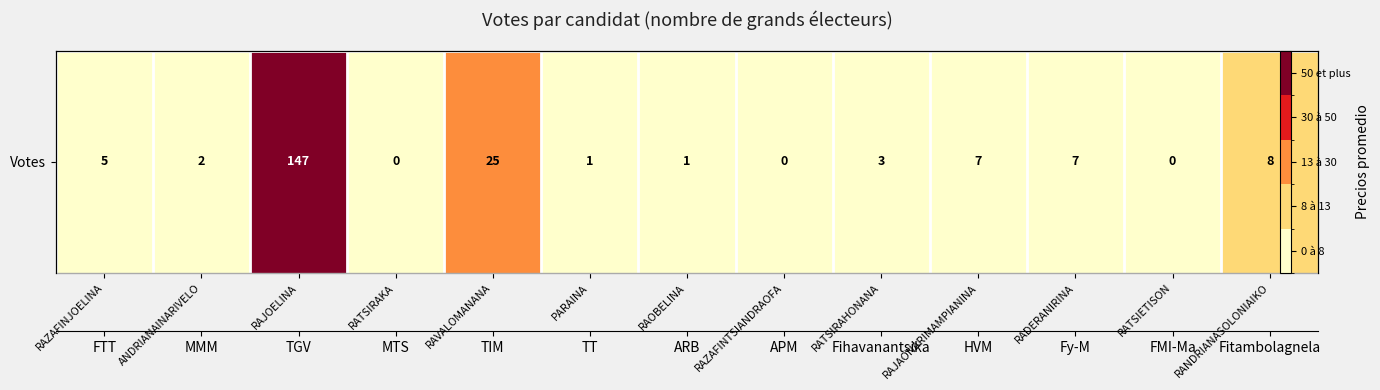

List the labels in order of value, smallest first.

RATSIRAKA, RAZAFINTSIANDRAOFA, RATSIETISON, PARAINA, RAOBELINA, ANDRIANAINARIVELO, RATSIRAHONANA, RAZAFINJOELINA, RAJAONARIMAMPIANINA, RADERANIRINA, RANDRIANASOLONIAIKO, RAVALOMANANA, RAJOELINA